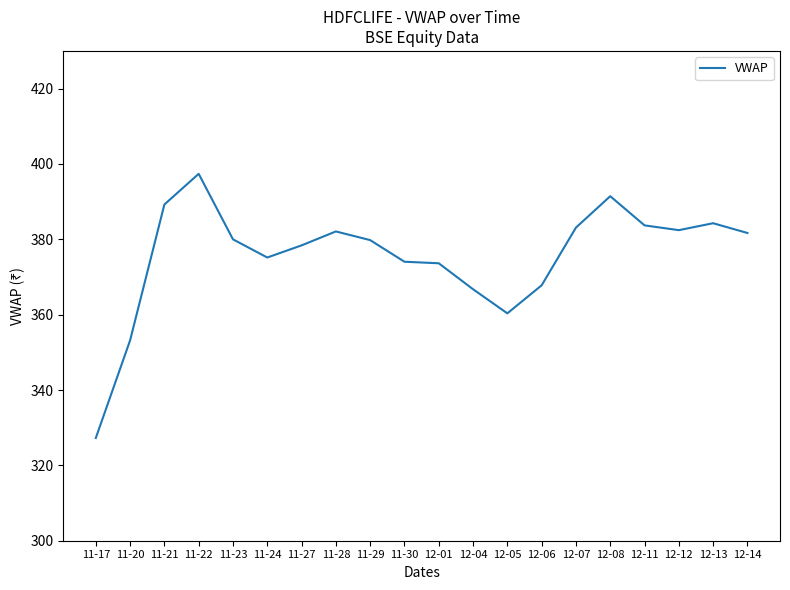

The value at 11-21 is 389.2. True or false?

True